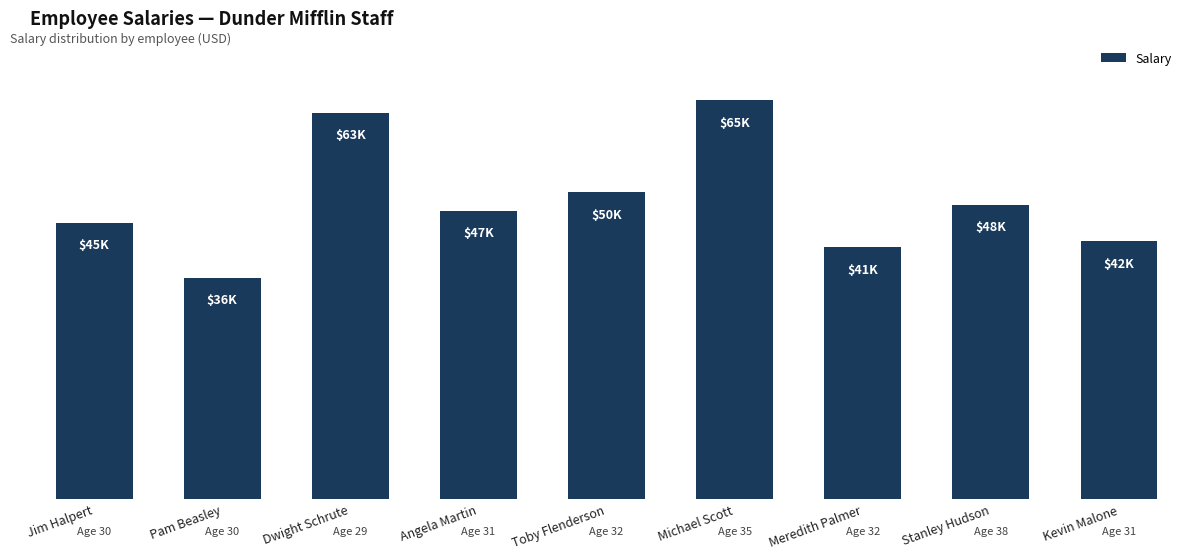

At which category does the chart reach its peak across all series?

Michael Scott